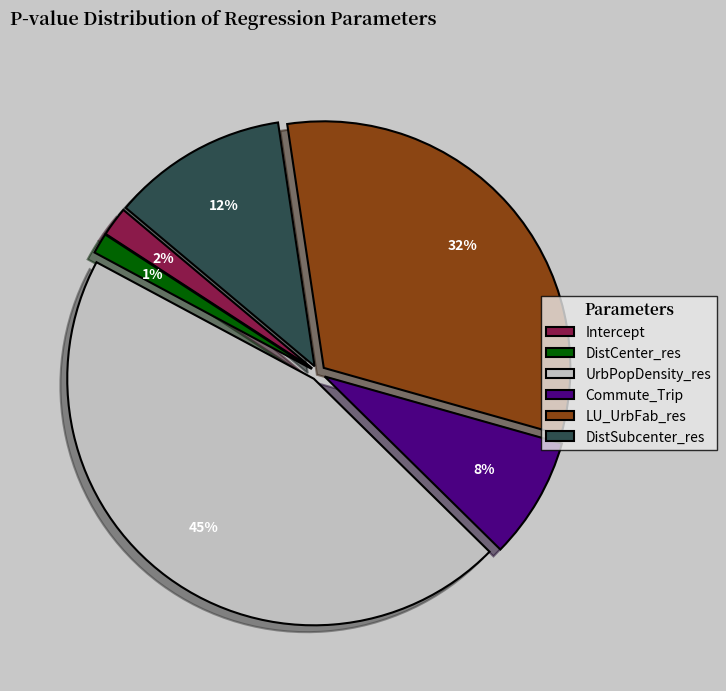

Between DistCenter_res and Commute_Trip, which is larger?

Commute_Trip